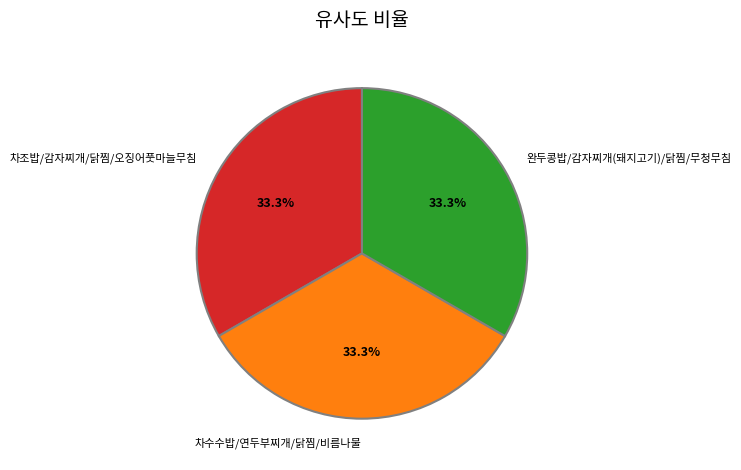

Combined, what portion of the pie is 차조밥/감자찌개/닭찜/오징어풋마늘무침 and 완두콩밥/감자찌개(돼지고기)/닭찜/무청무침?

66.7%